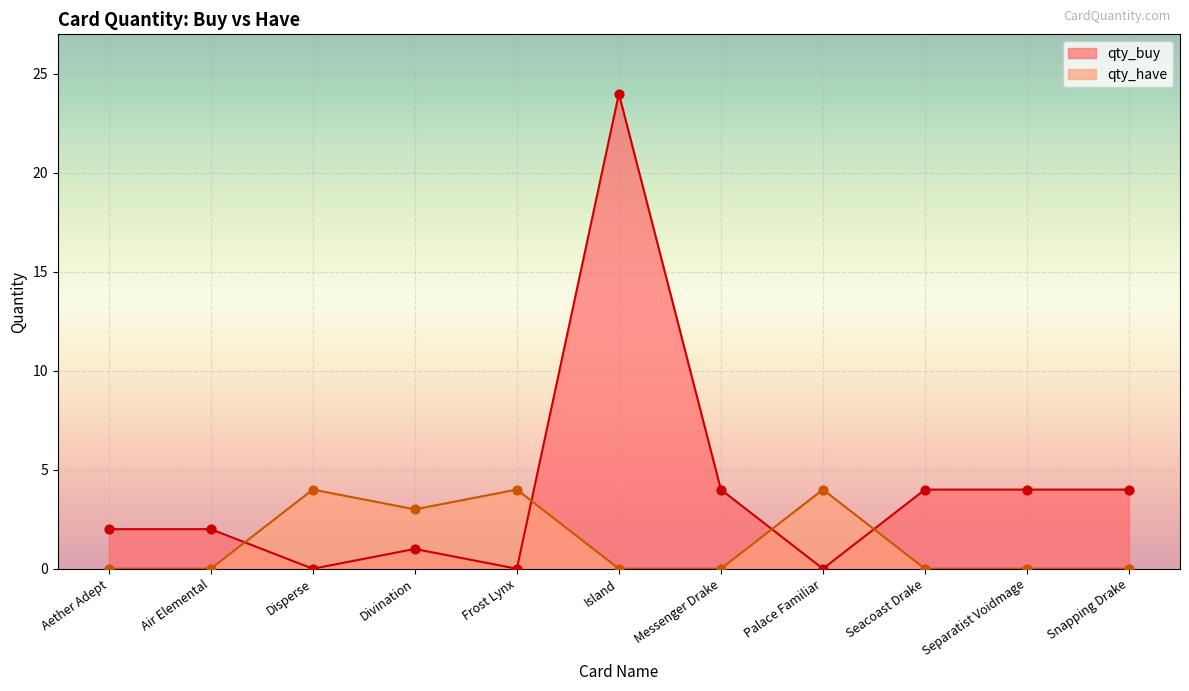

Which series contains the lowest Y value?

qty_buy